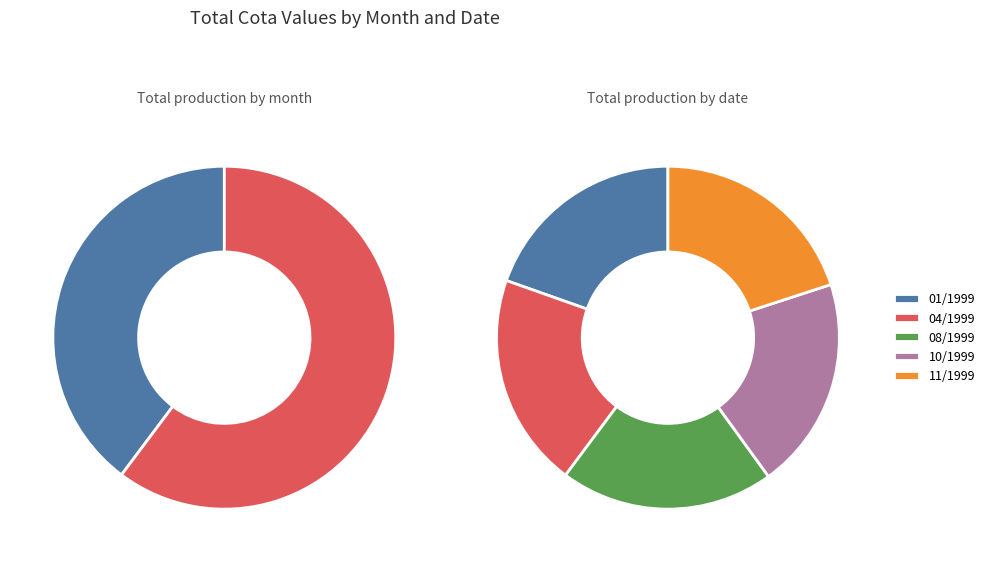

Do 10/1999 and 11/1999 together represent more than half of the pie?

No